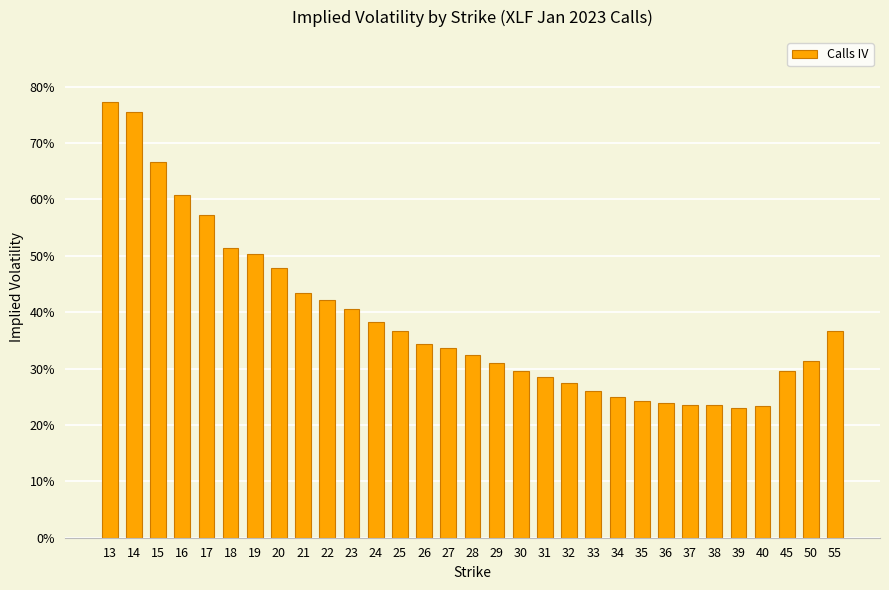

Does the chart contain any negative values?

No